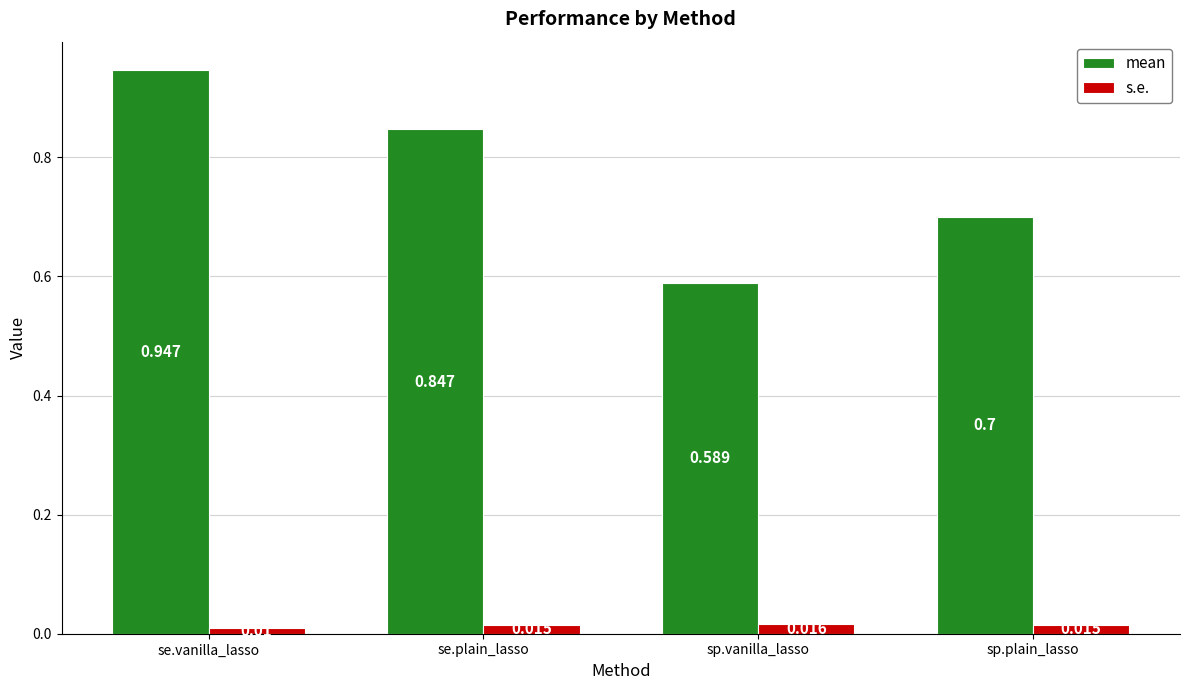

Which series has the largest total across all categories?

mean